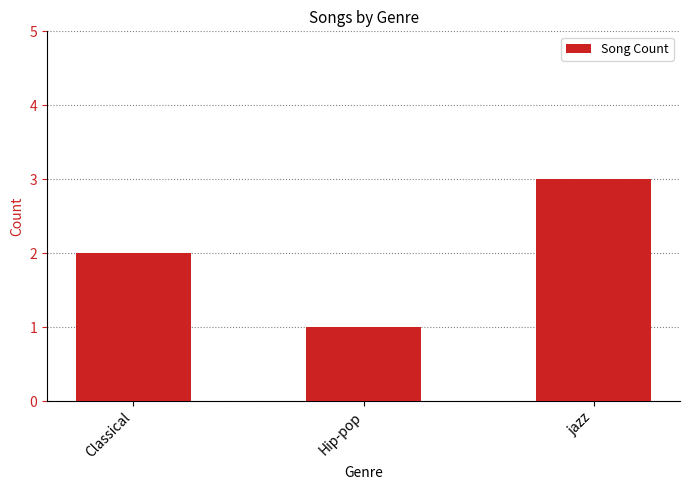

Which has a higher value, Classical or Hip-pop?

Classical